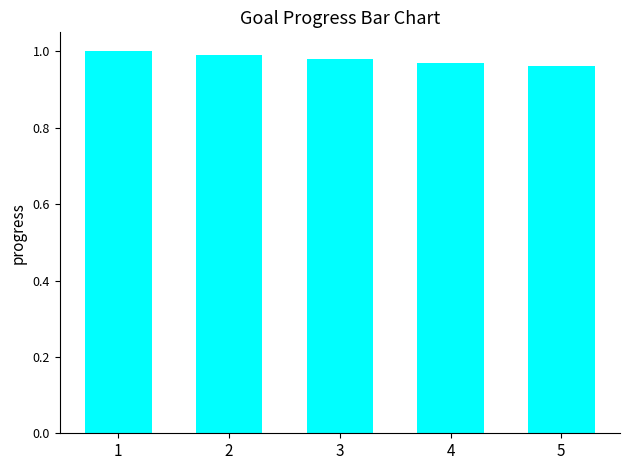

Which category has the highest value across all series?

1